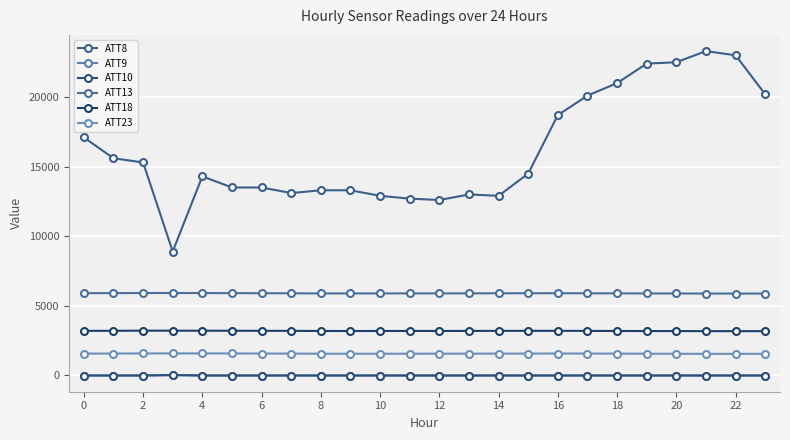

How many values in the ATT23 series exceed 1563?

12